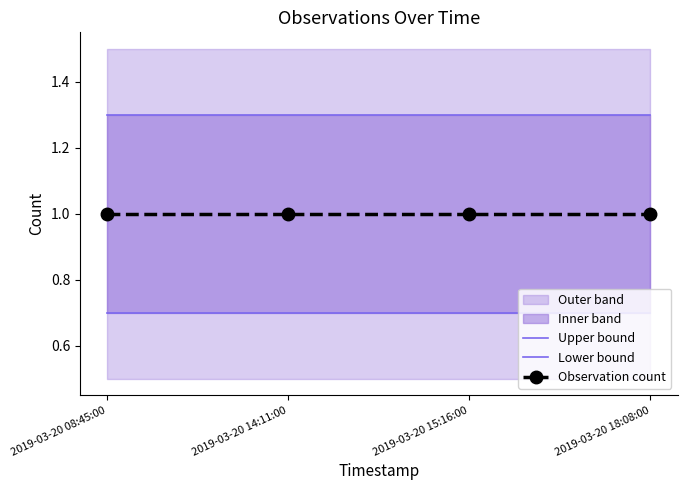

Rank the series by their average value, from highest to lowest.

Upper bound, Observation count, Lower bound